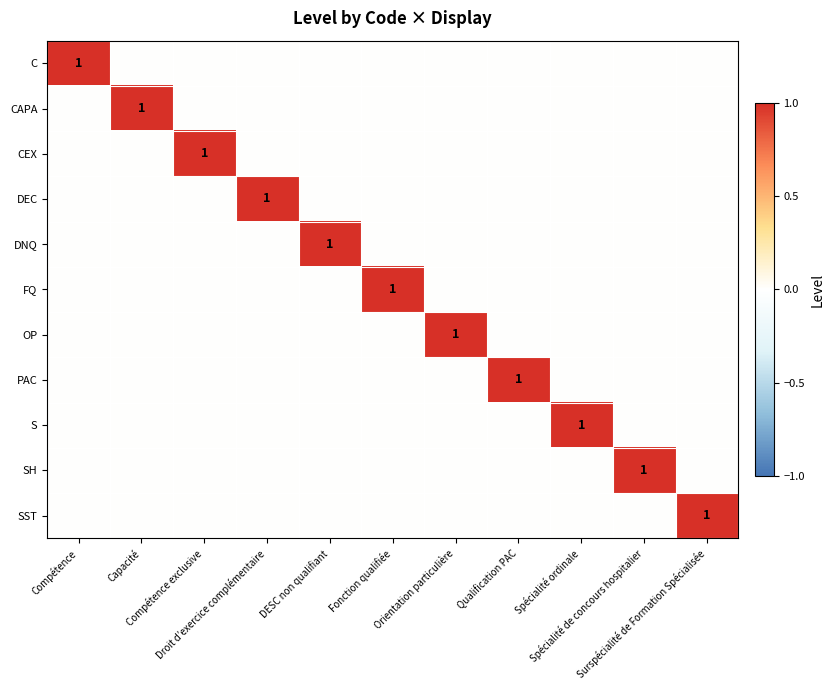

What is the highest value of the PAC series?

1